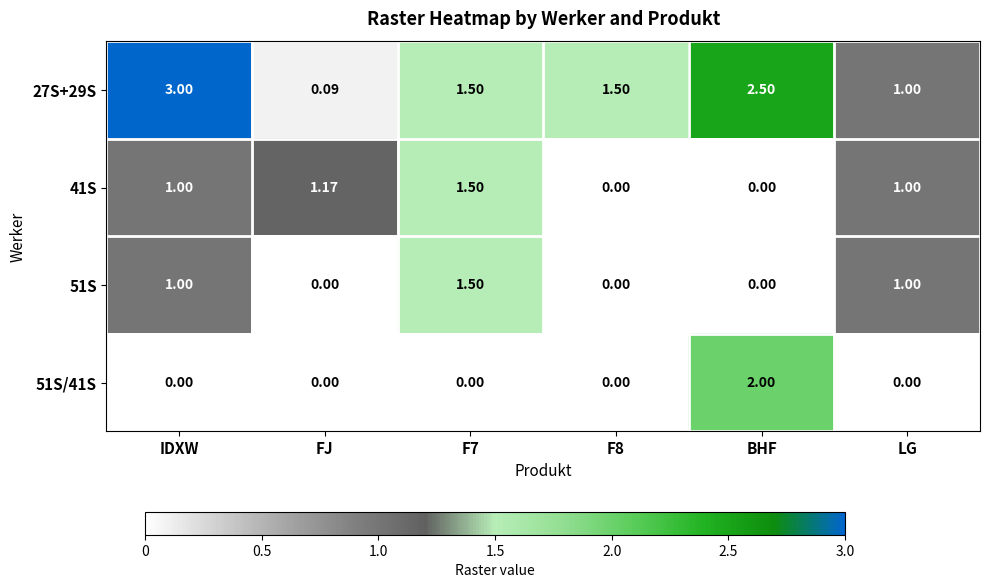

At which label is 27S+29S closest to 1?

LG